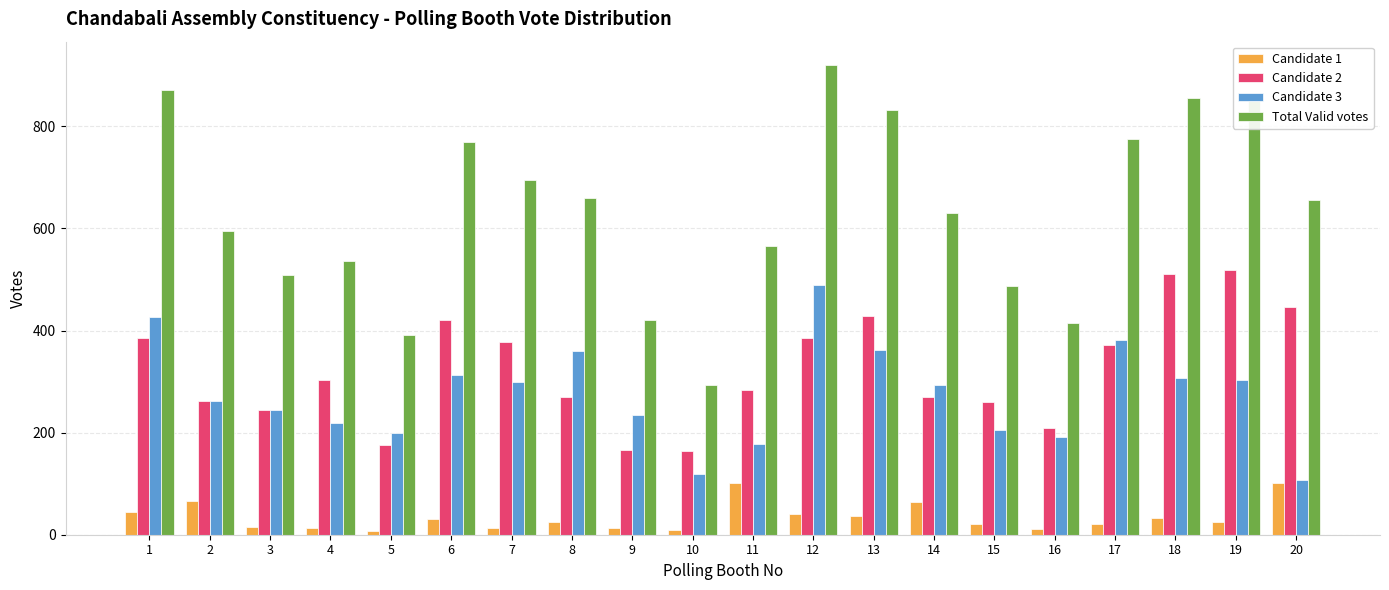

How many bars are there in each group?

4